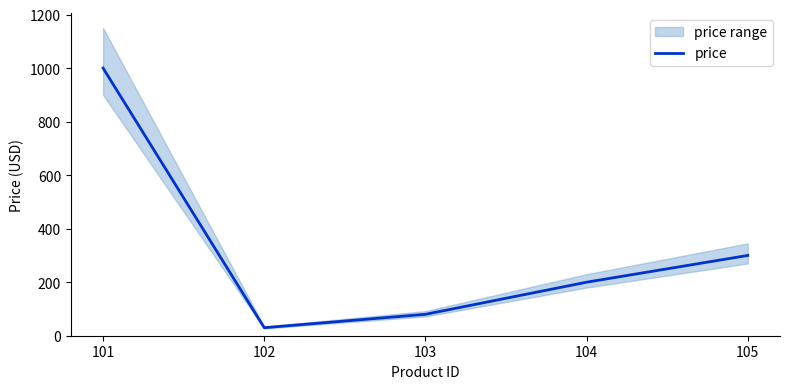

What is the sum of all values?

1610.0